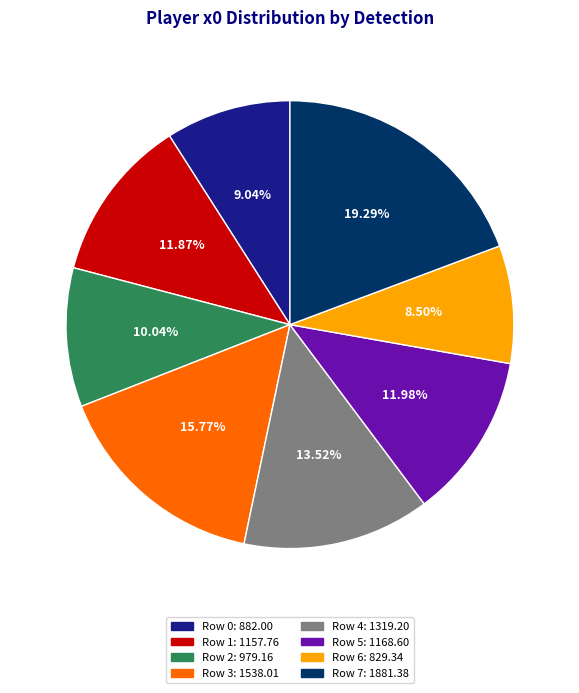

To the nearest percent, what is the difference between the Row 0 and Row 5 slice percentages?

3%